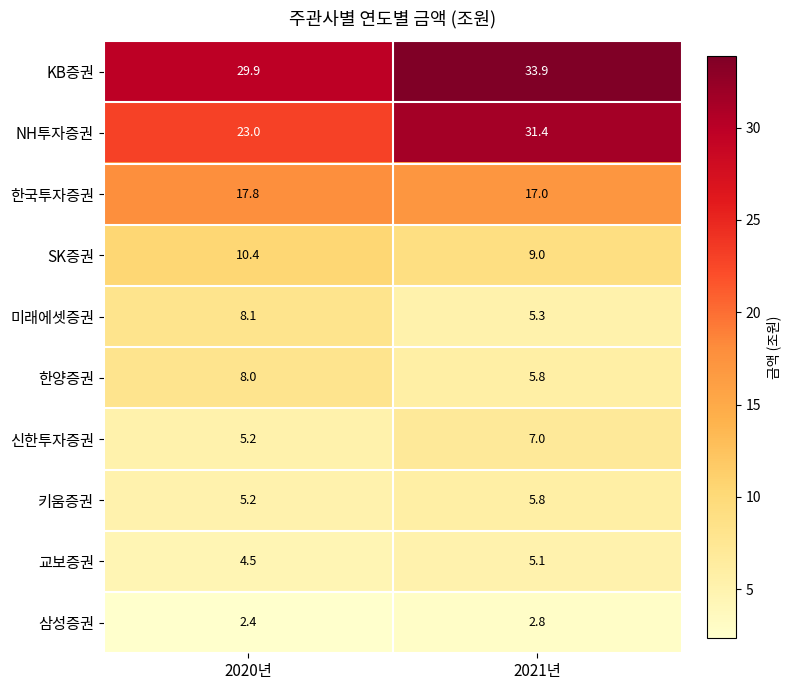

Reading left to right, transcribe all the data shown in this chart.

KB증권: 29.9	33.9
NH투자증권: 23.0	31.4
한국투자증권: 17.8	17.0
SK증권: 10.4	9.0
미래에셋증권: 8.1	5.3
한양증권: 8.0	5.8
신한투자증권: 5.2	7.0
키움증권: 5.2	5.8
교보증권: 4.5	5.1
삼성증권: 2.4	2.8